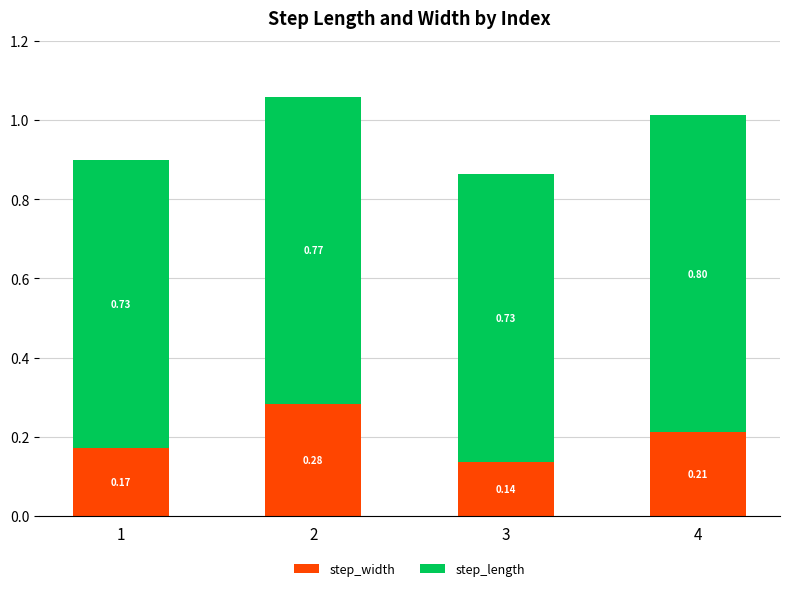

Which category has the lowest value in the step_width series?

3